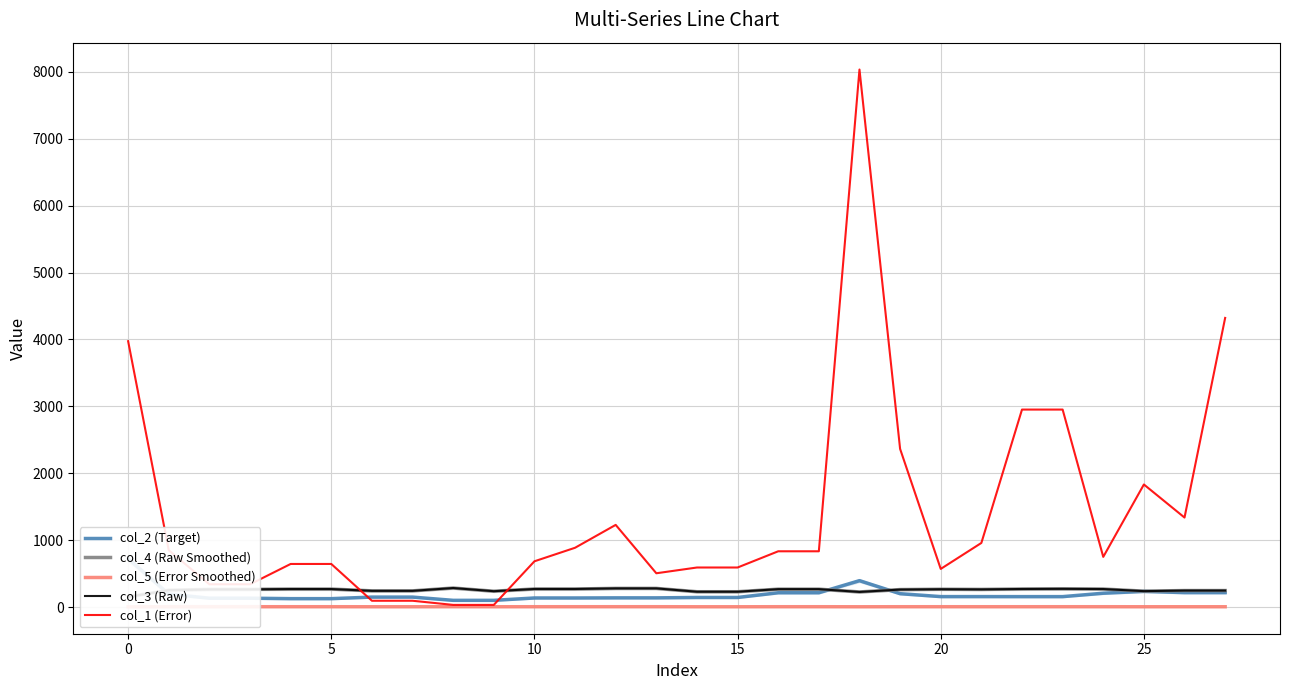

What is the label of the 19th point from the right?

9